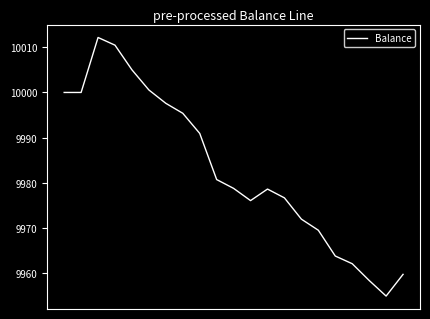

What is the smallest value displayed?

9955.0